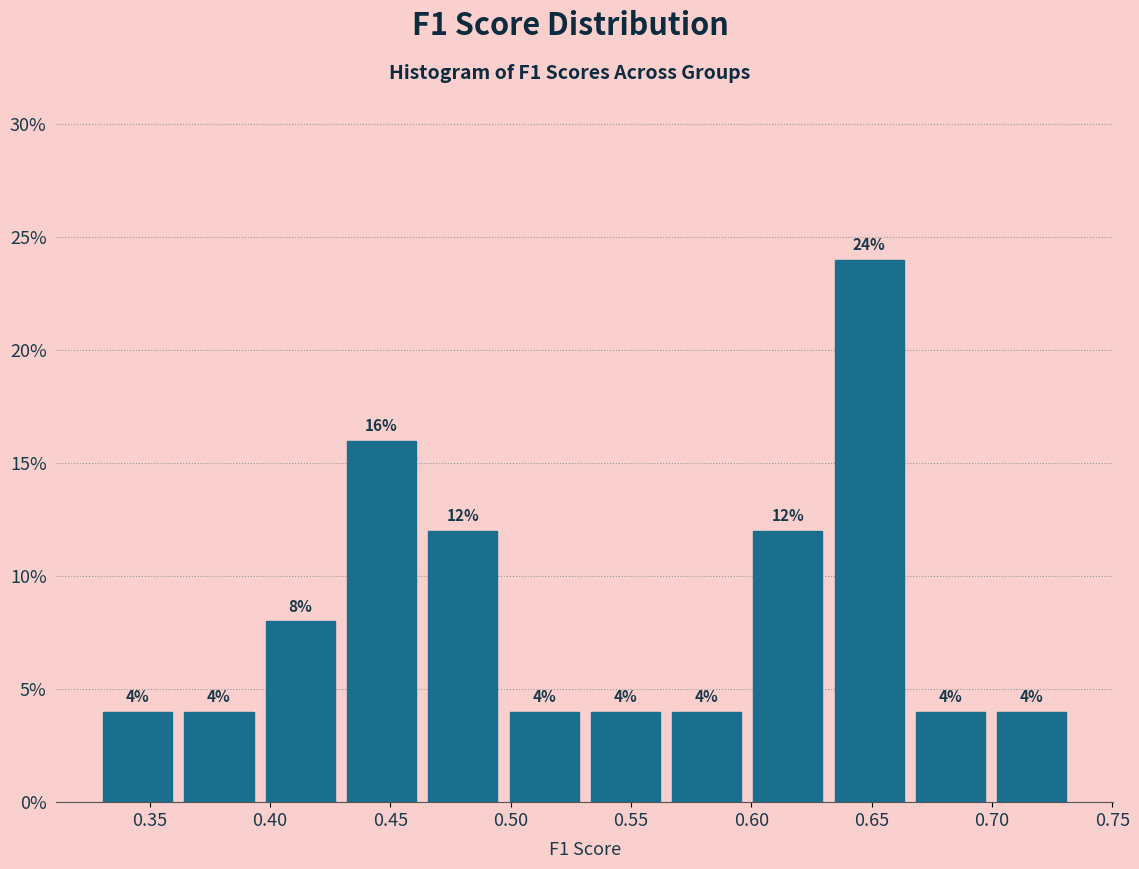

What is the height of the bar covering 0.330 to 0.360 on the x-axis? The bar edges are not printed on the chart, so give them approximately, as read against the axis.

4